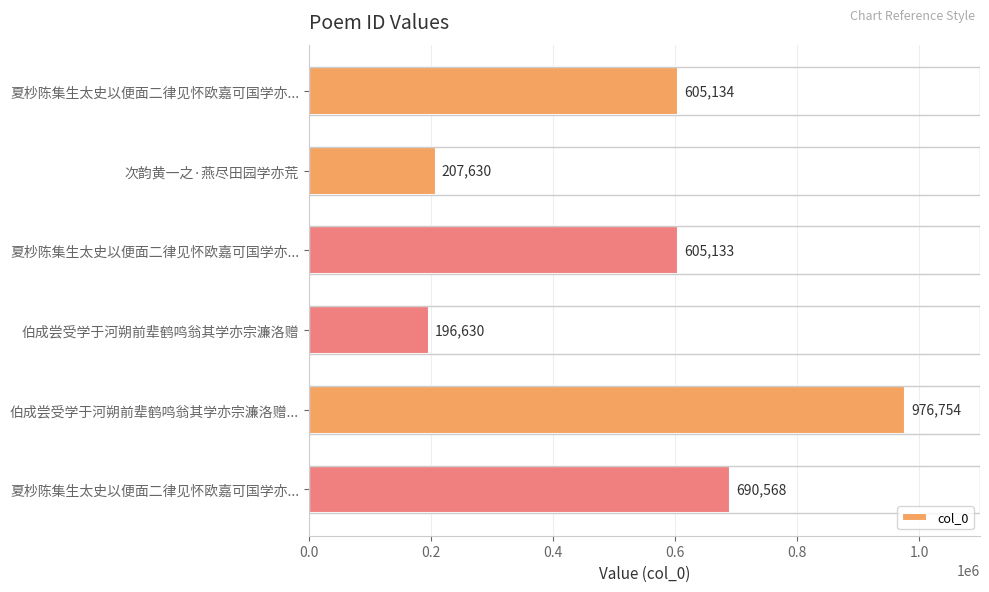

How many distinct data groups are displayed?

1